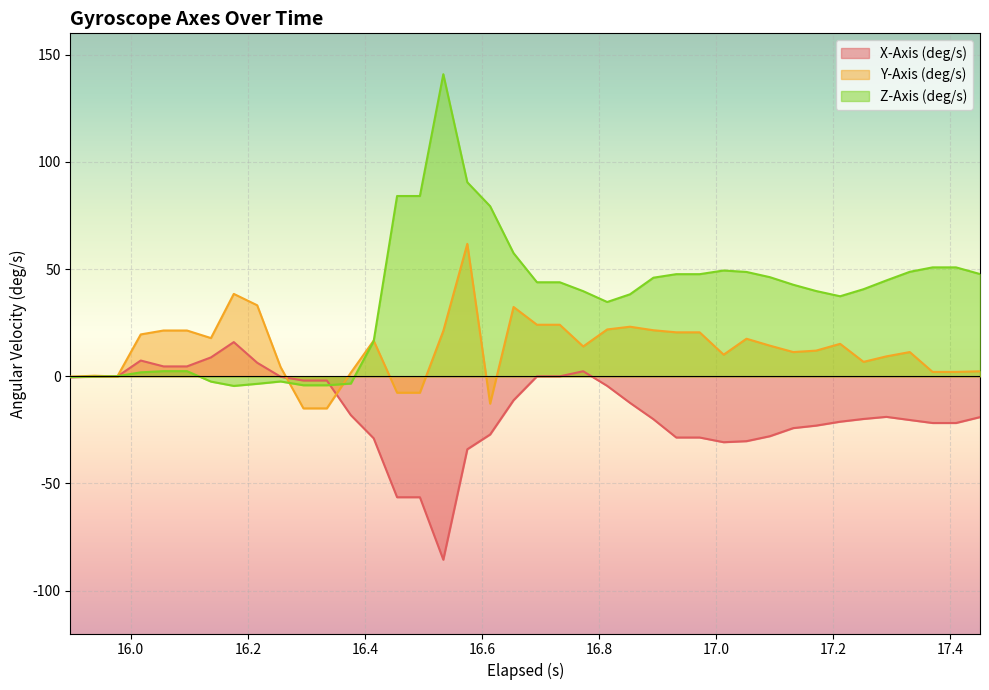

True or false: X-Axis (deg/s) and Y-Axis (deg/s) intersect in this chart.

True